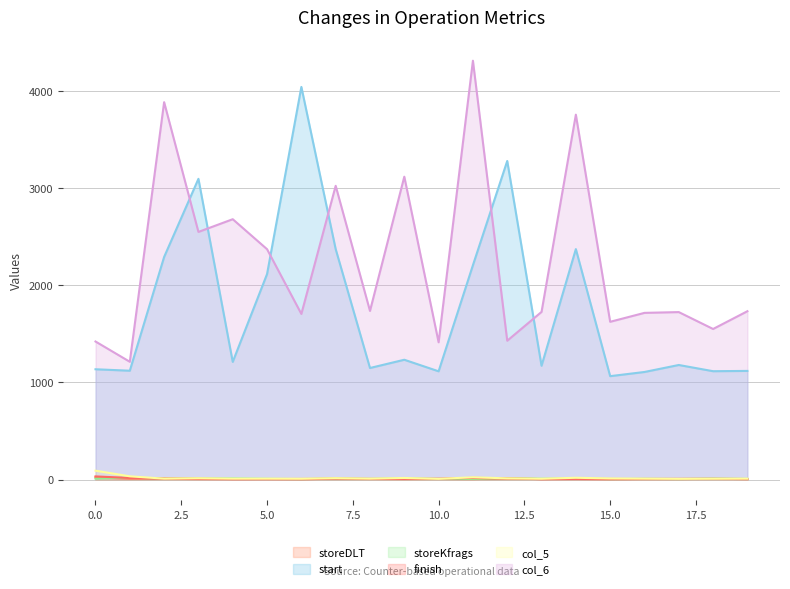

True or false: storeKfrags has a value of 1 at 15.

False